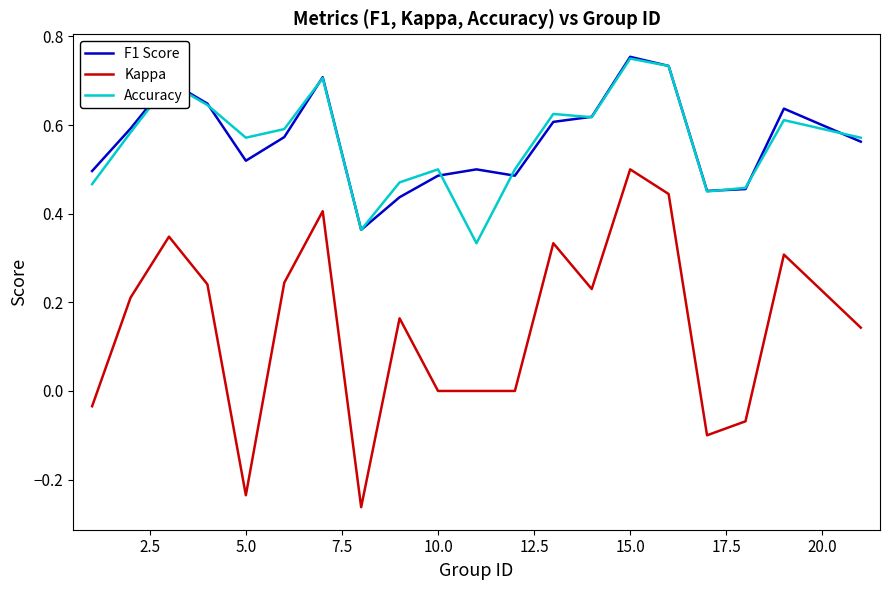

How many categories are shown in the chart?

20